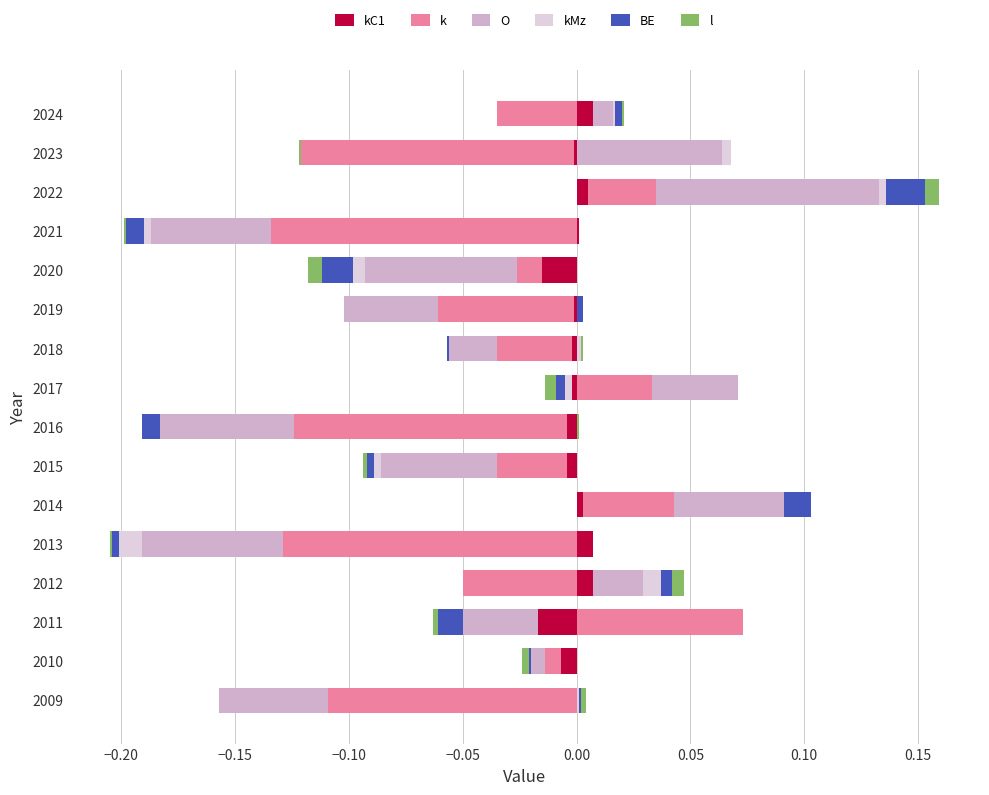

Is it true that kC1 equals 0.0 at 2020?

False